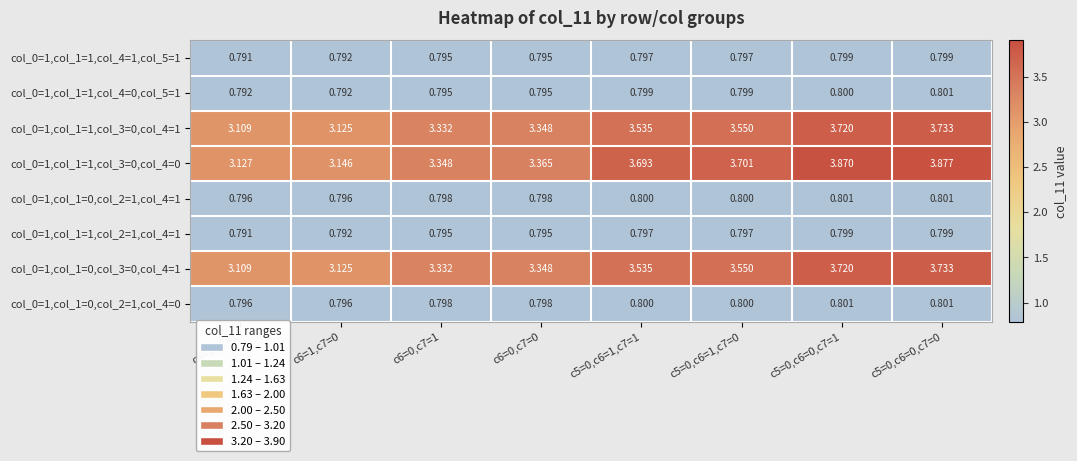

Which category has the highest value across all series?

c5=0,c6=0,c7=0